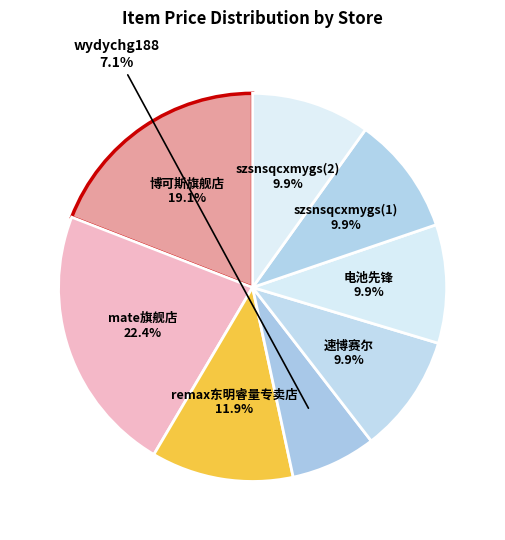

Is the sum of 电池先锋 and szsnsqcxmygs(1) greater than half?

No